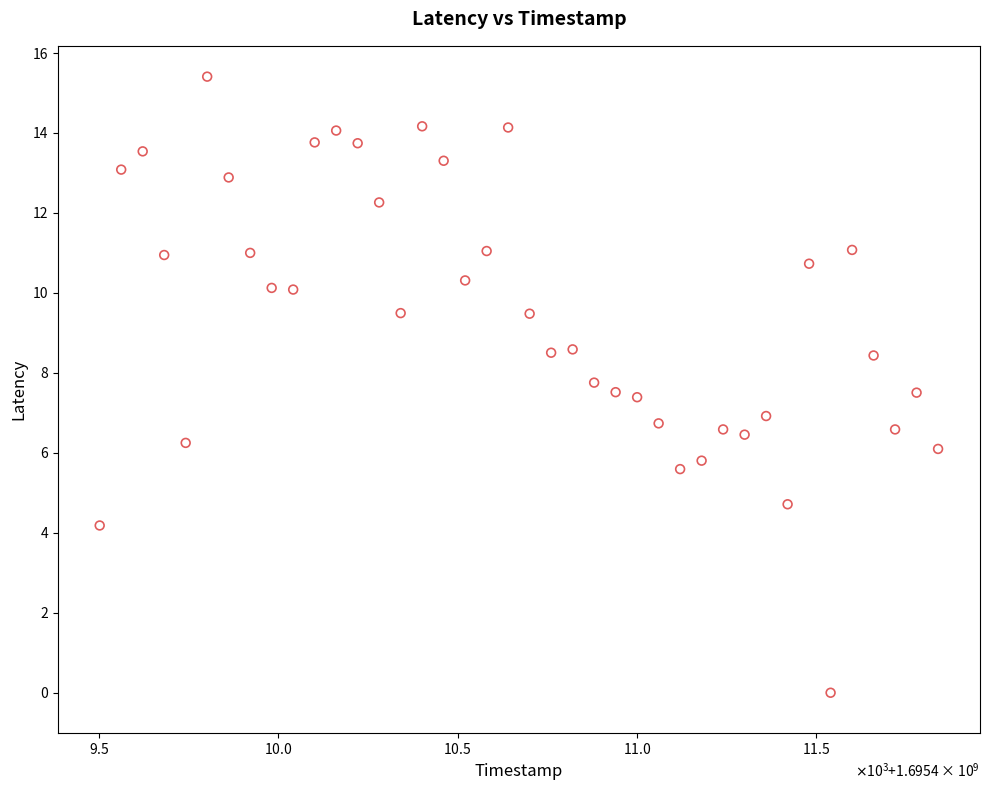

What is the range of X values (max minus min)?

2340.0